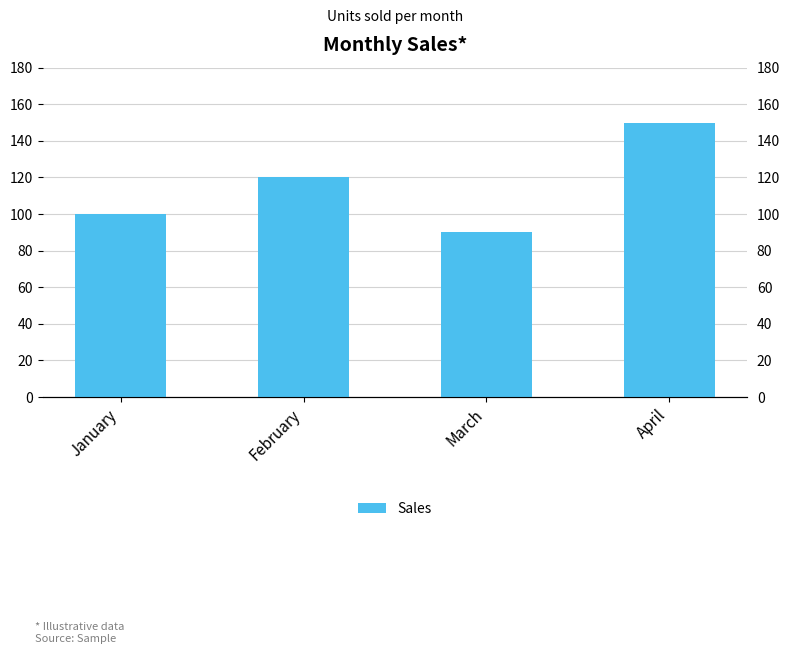

Is it true that the value at March is 90?

True